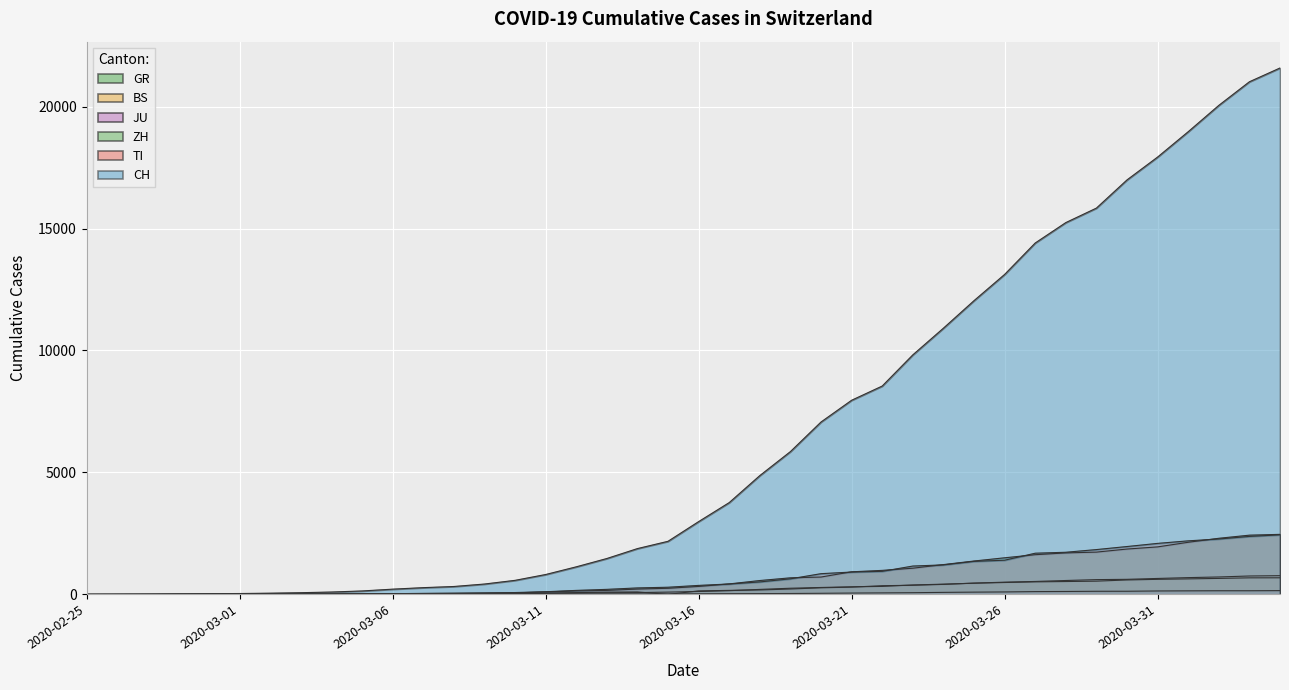

Where is CH nearest to the value 10791?

2020-03-24